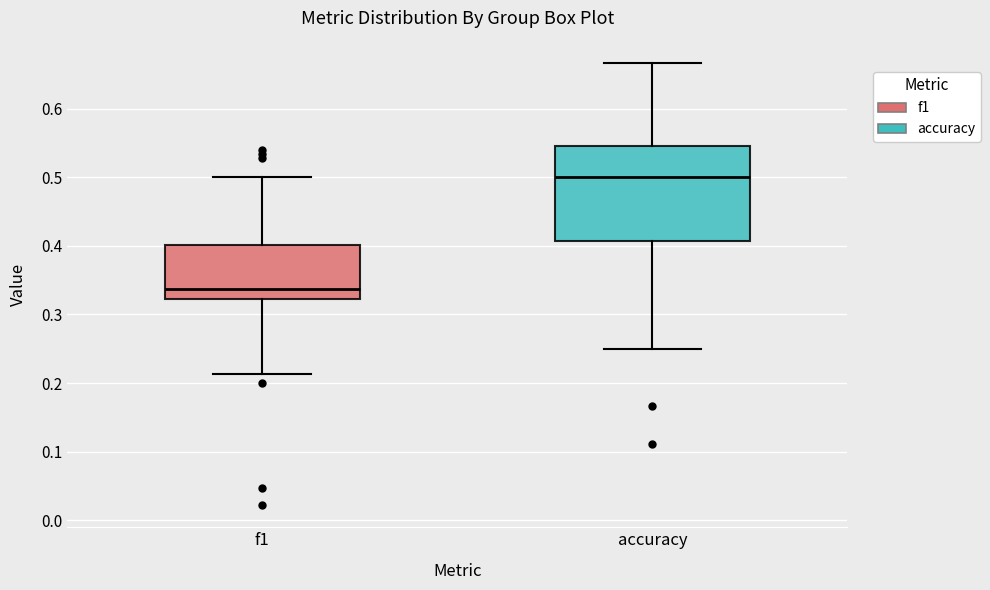

Reading left to right, read every box against the y-axis: the position of its median line, the range the box covers, and the ends of its whiskers. The values are not printed on the chart, so give them approximately, as read against the axis.

f1: median 0.34, box 0.32 to 0.40, whiskers 0.21 to 0.50
accuracy: median 0.50, box 0.41 to 0.55, whiskers 0.25 to 0.67